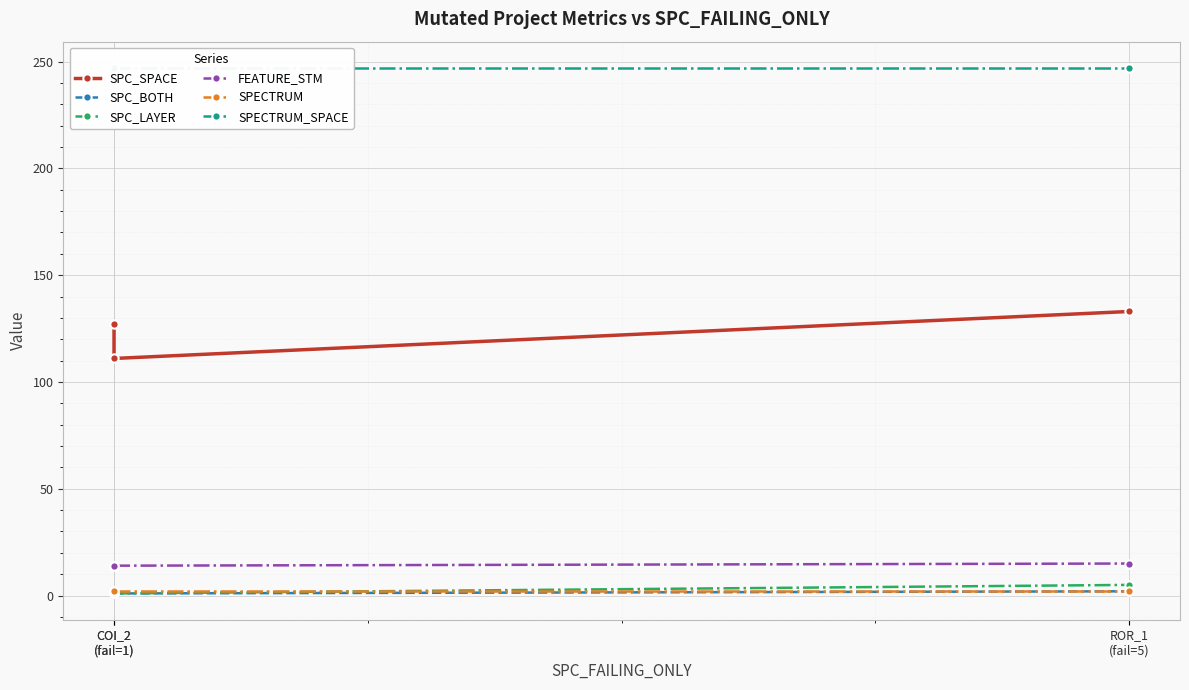

Which series has the widest spread of values?

SPC_SPACE